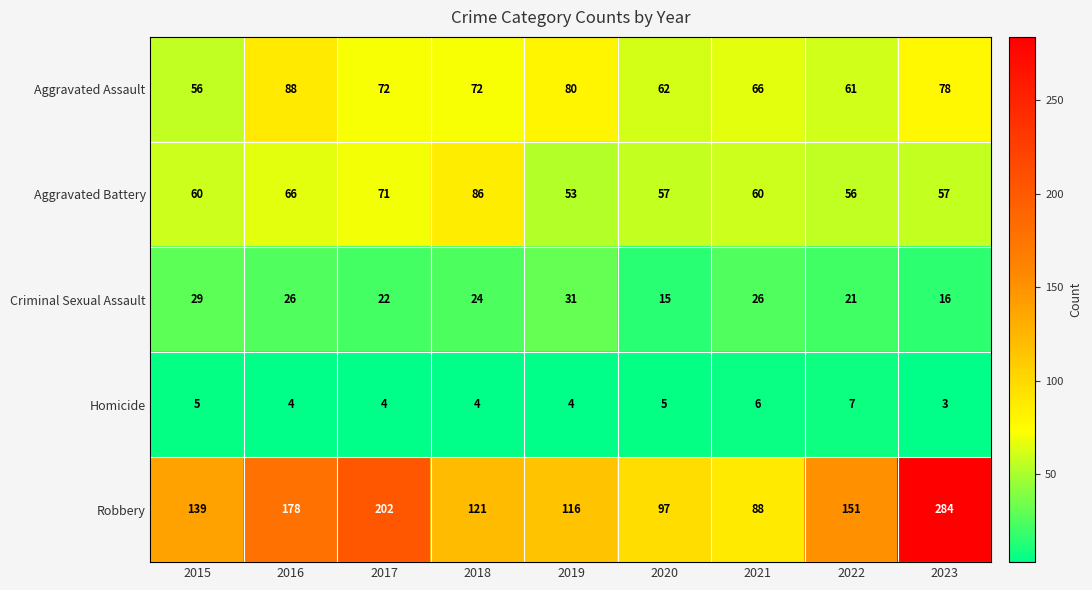

Between 2015 and 2021, which series saw the biggest shift?

Robbery